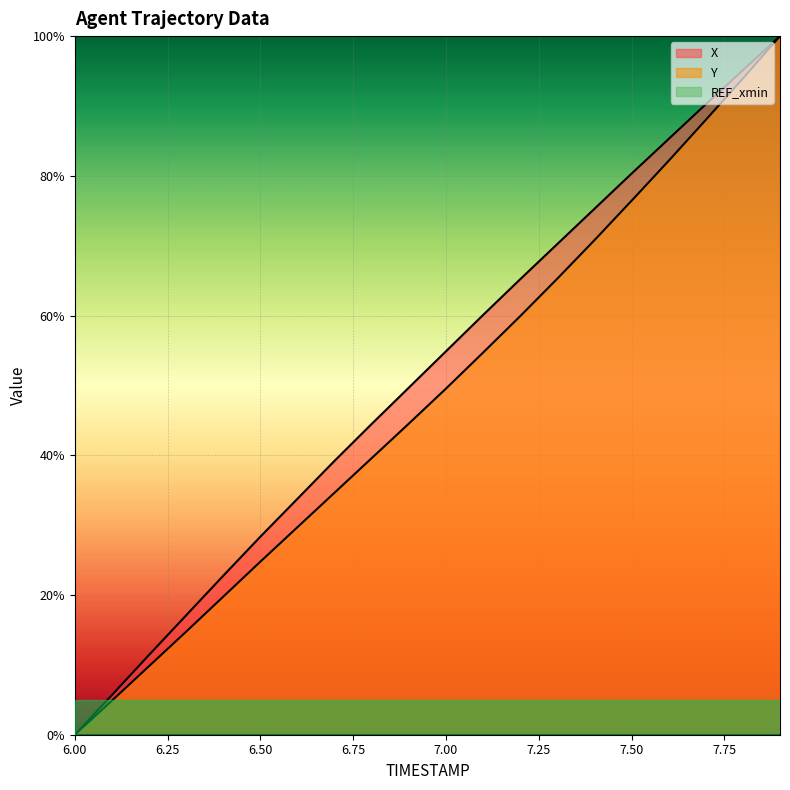

Where is Y nearest to the value 50?

7.00